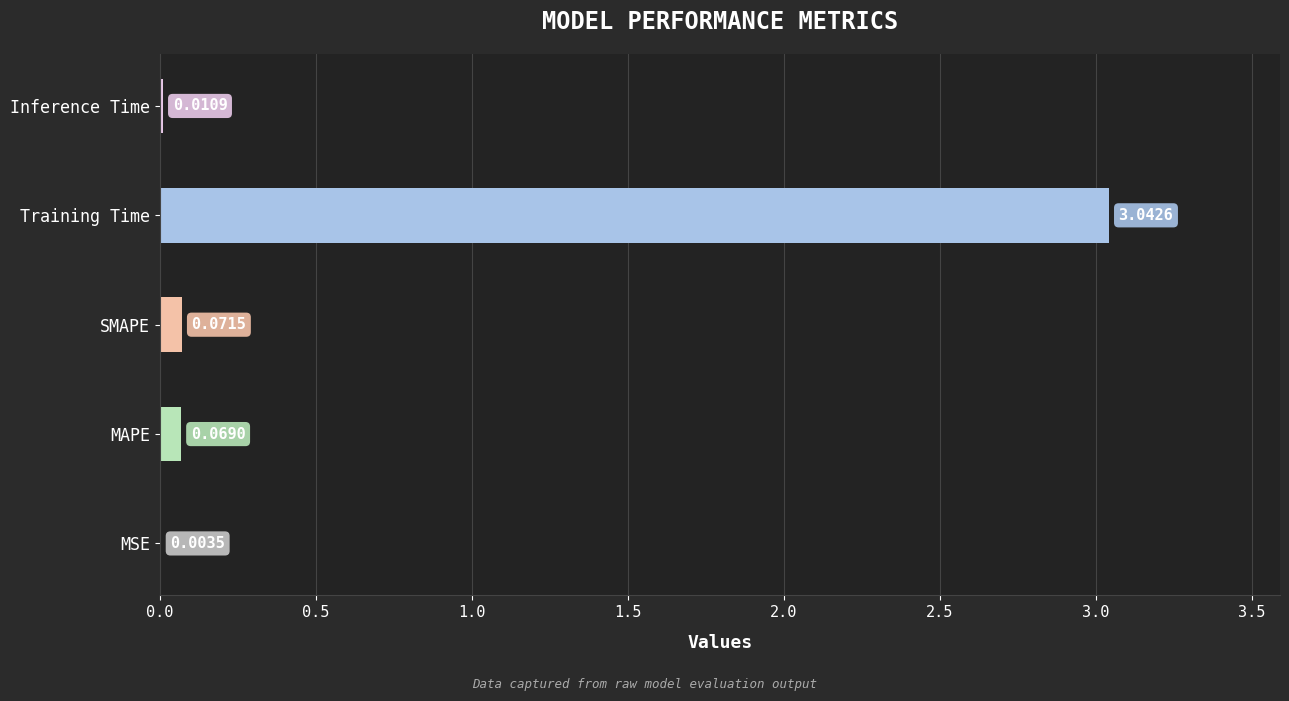

At which label is the value closest to 1?

SMAPE